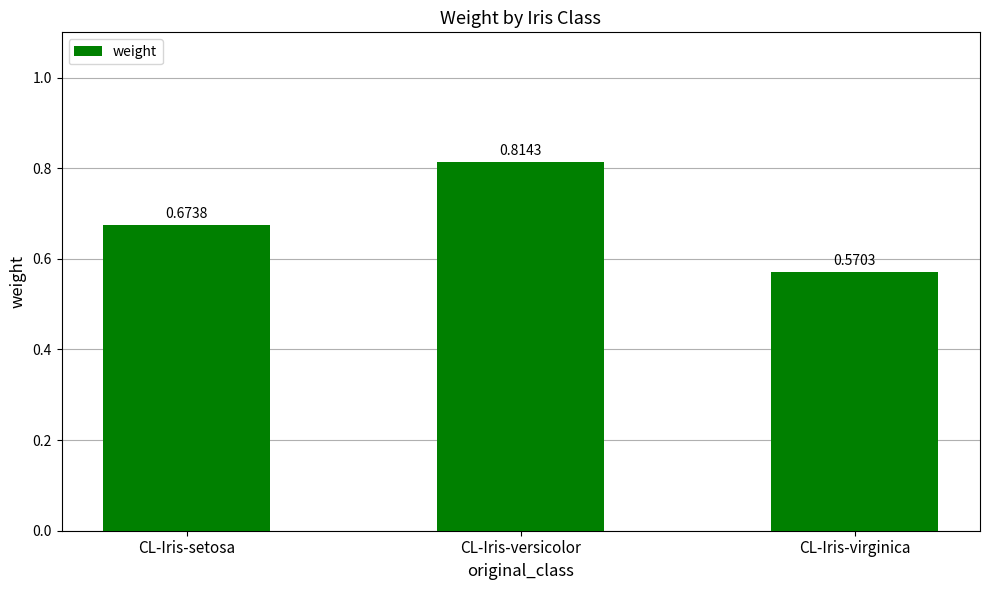

Rank the categories by value from highest to lowest.

CL-Iris-versicolor, CL-Iris-setosa, CL-Iris-virginica